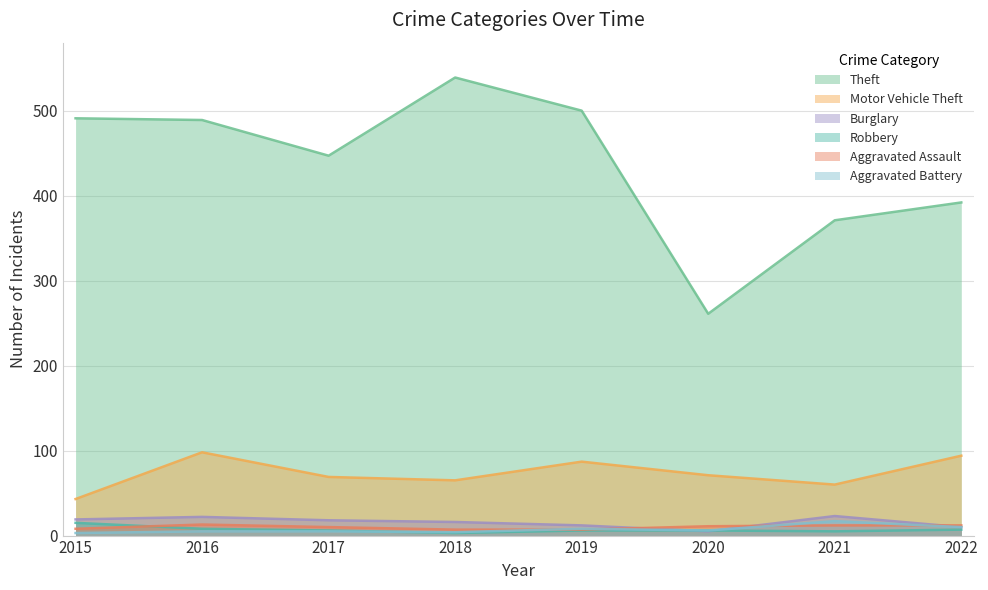

What is the smallest value displayed?

3